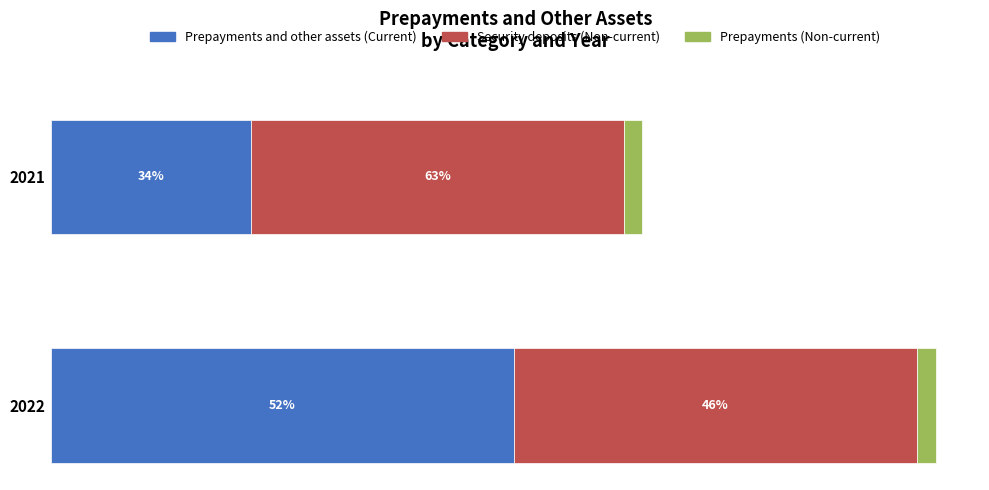

Count the Security deposits (Non-current) values in the range 514670 to 555277.

2